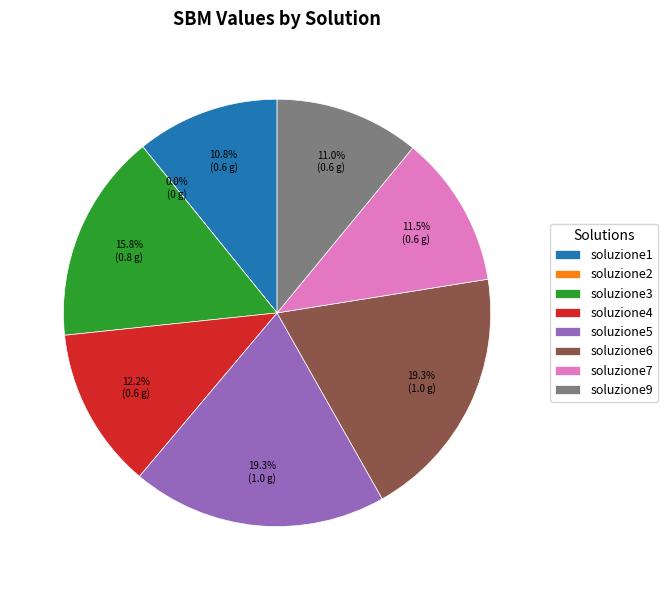

What is the total percentage of soluzione9 and soluzione6?

30.3%